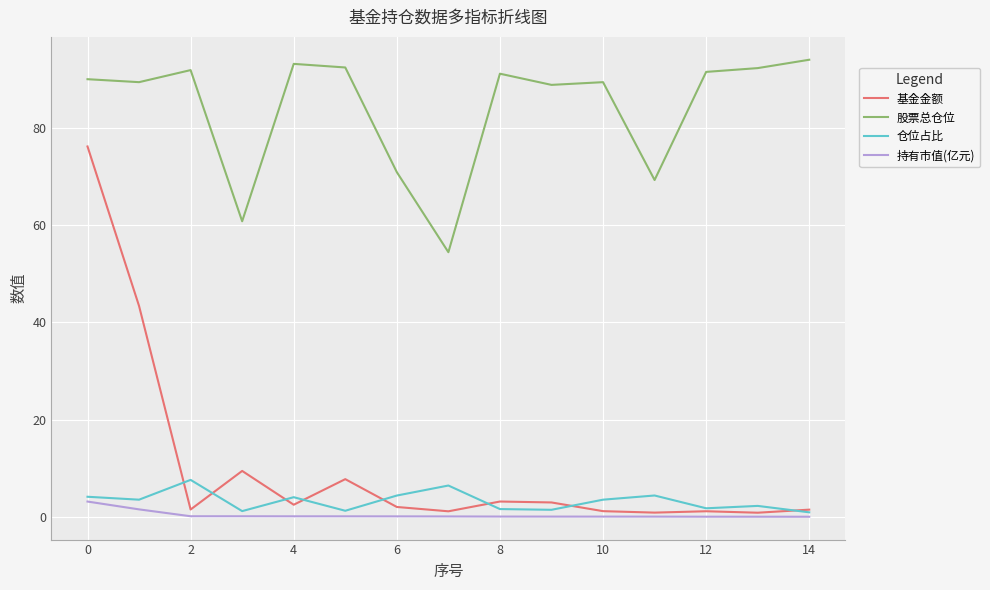

Which series has the widest spread of values?

基金金额